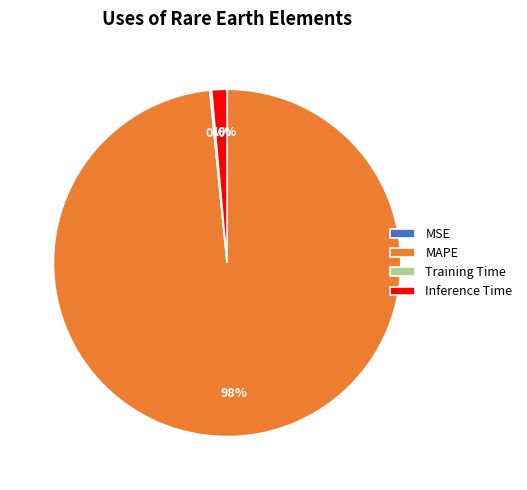

True or false: MAPE accounts for 91% of the total.

False